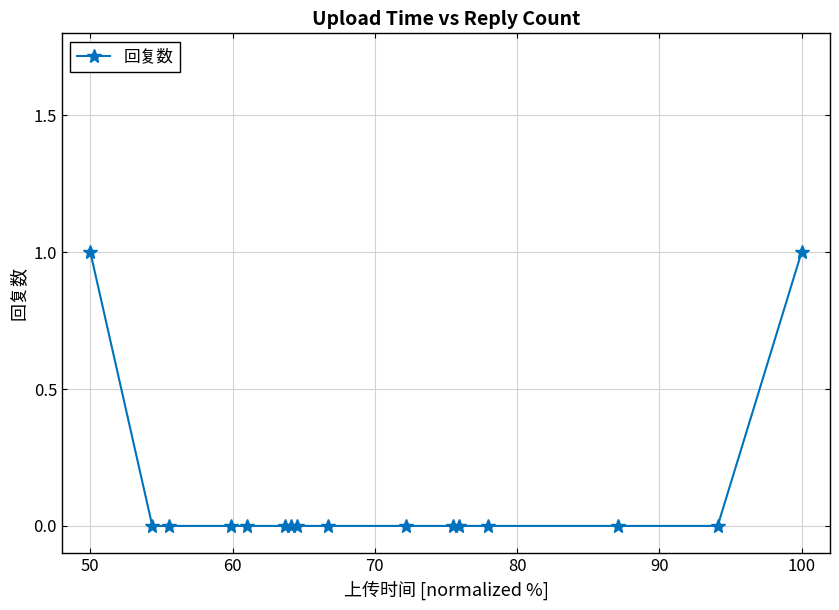

Reading left to right, list all the values displayed in this chart.

1	0	0	0	0	0	0	0	0	0	0	0	0	0	0	1